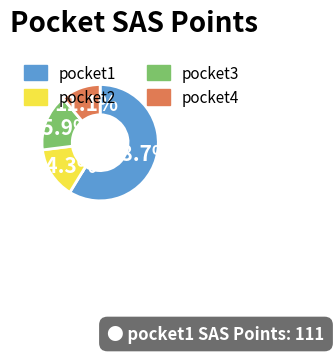

What is the largest slice in the pie chart?

pocket1